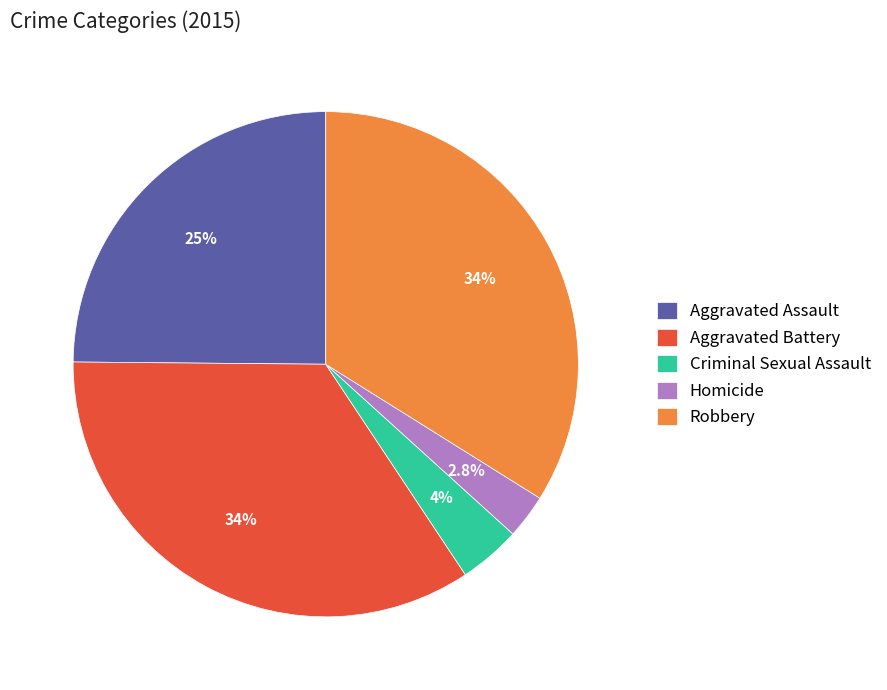

Rank the categories by value from highest to lowest.

Aggravated Battery, Robbery, Aggravated Assault, Criminal Sexual Assault, Homicide